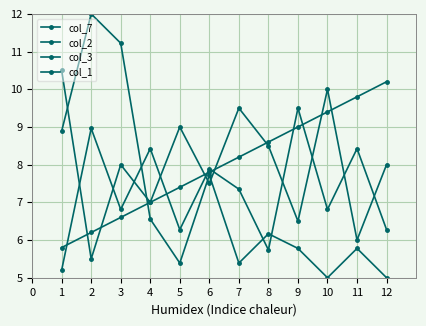

What is the difference between the col_2 values at 10 and 7?

0.5